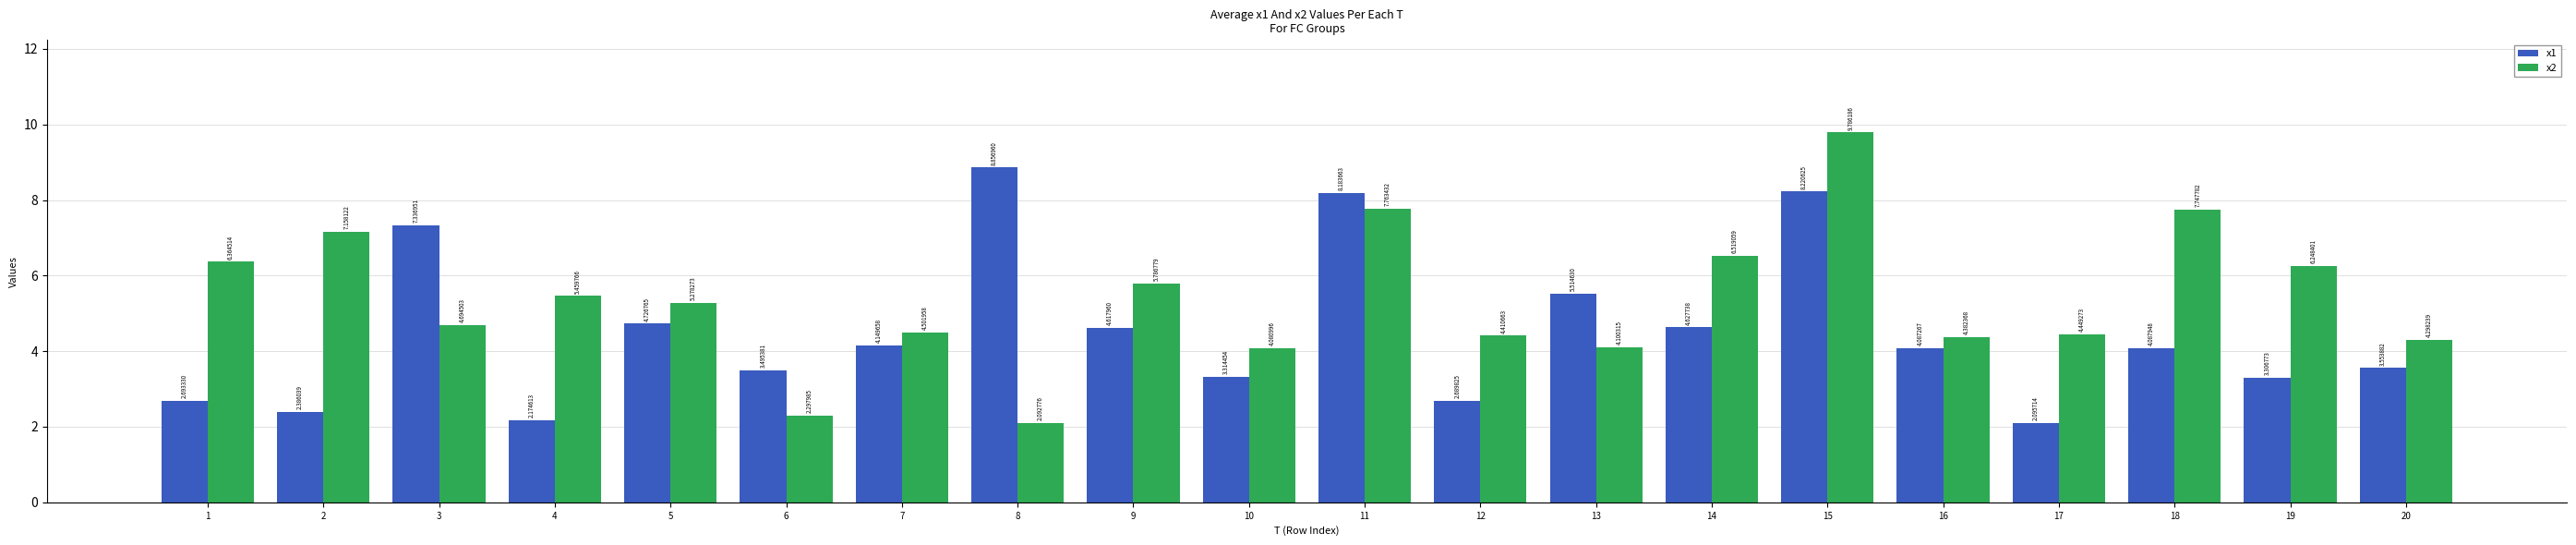

The x2 series shows 1.1 at 16. True or false?

False